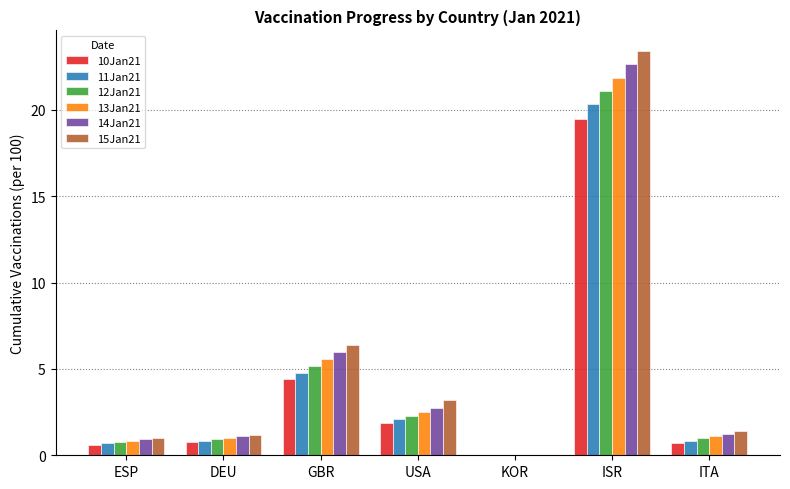

Which category has the highest value in the 15Jan21 series?

ISR